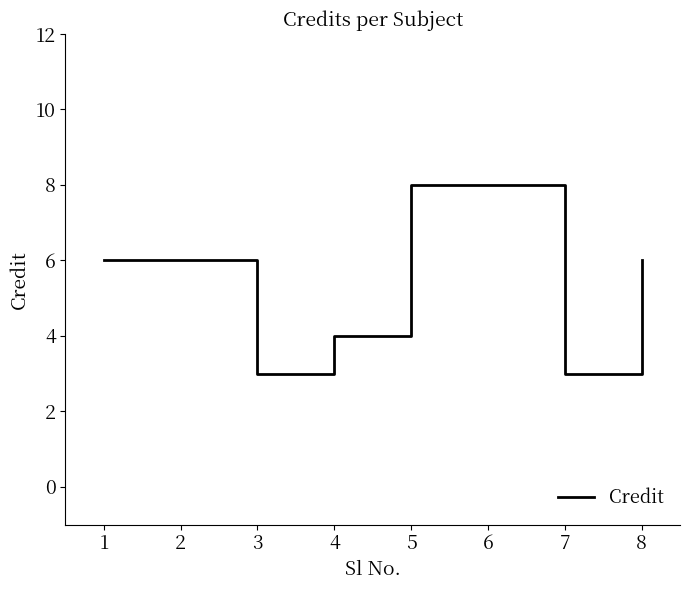

How many series are shown in this chart?

1